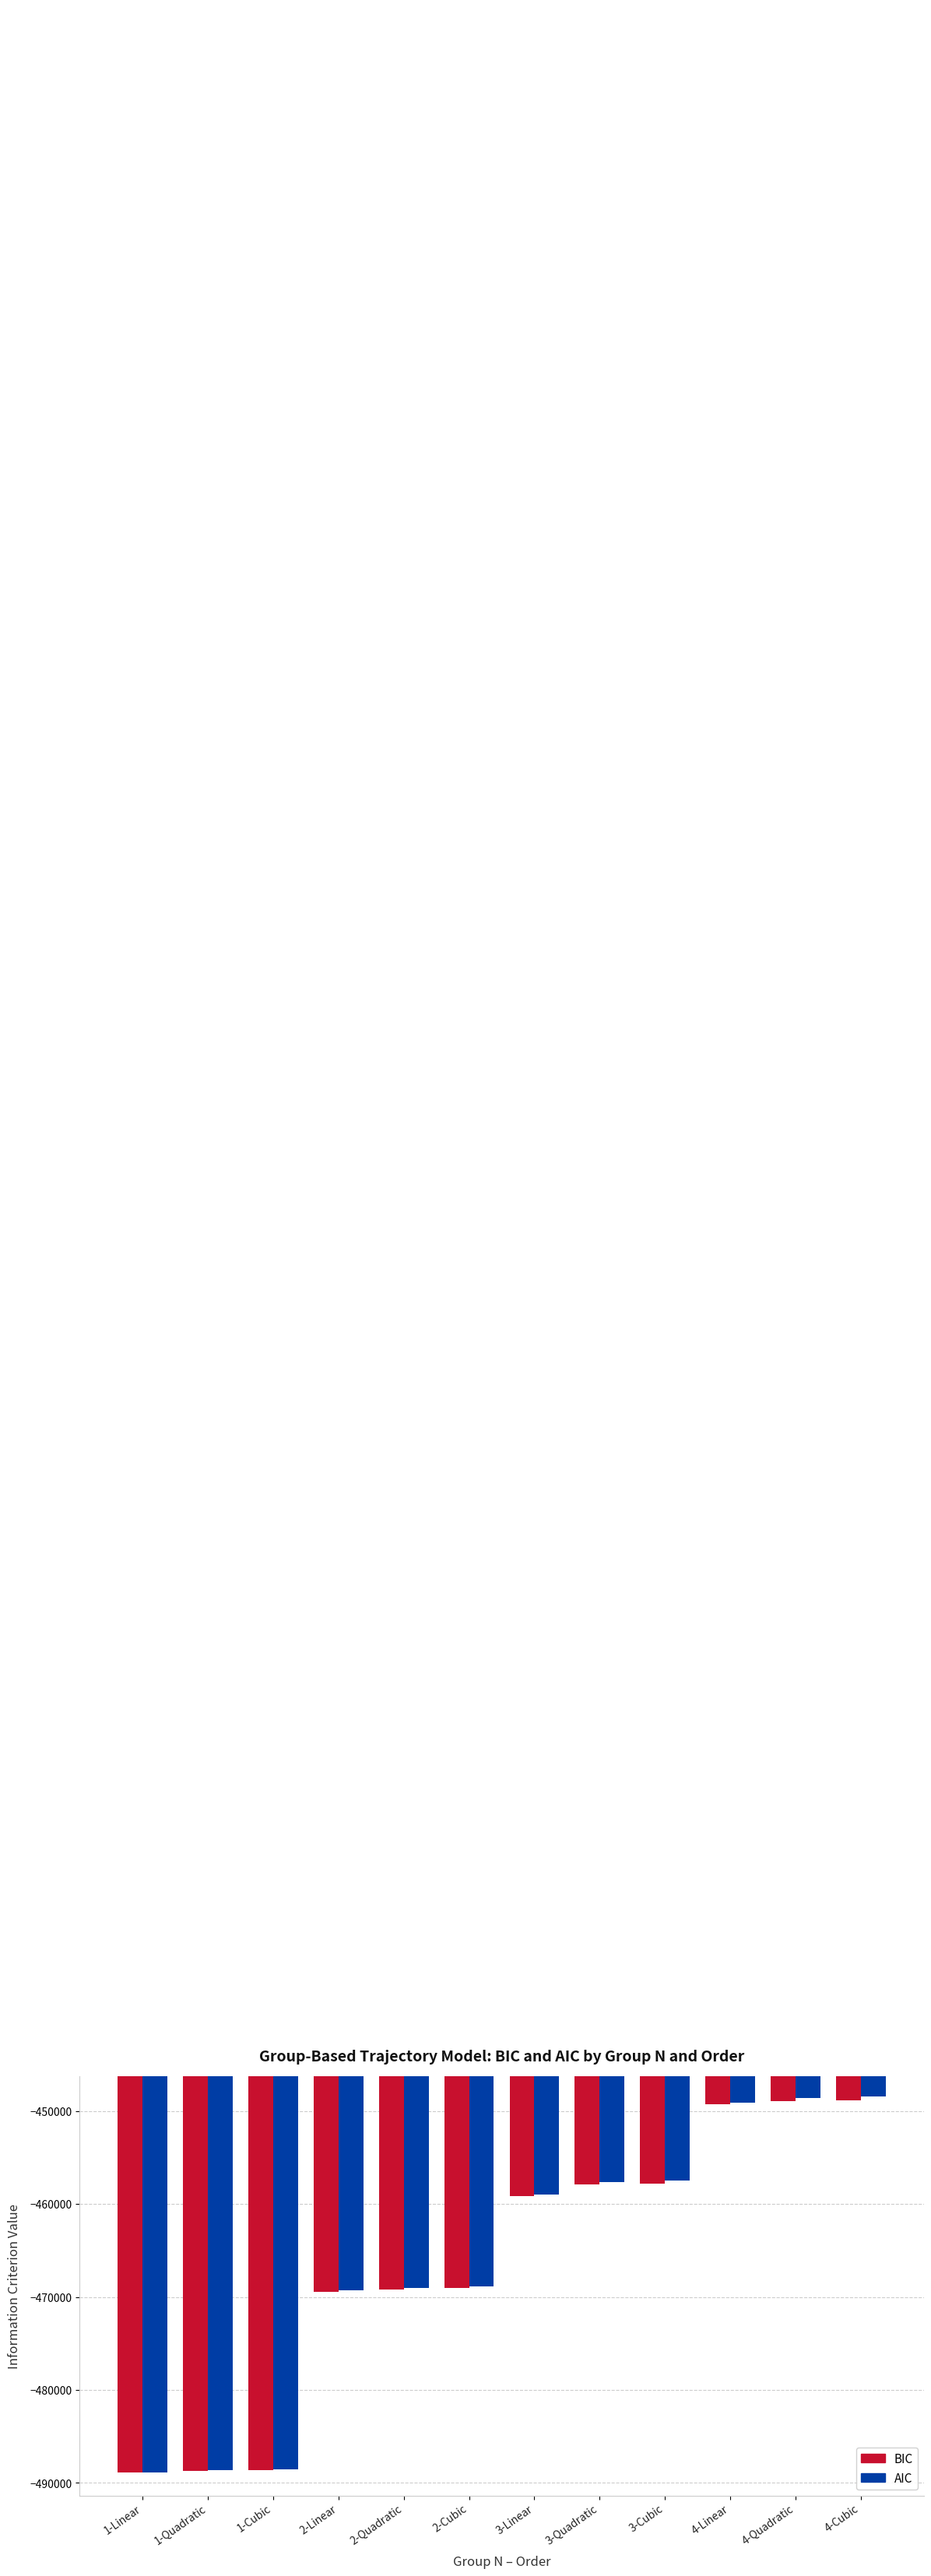

Is it true that BIC equals -810761.3 at 3-Cubic?

False